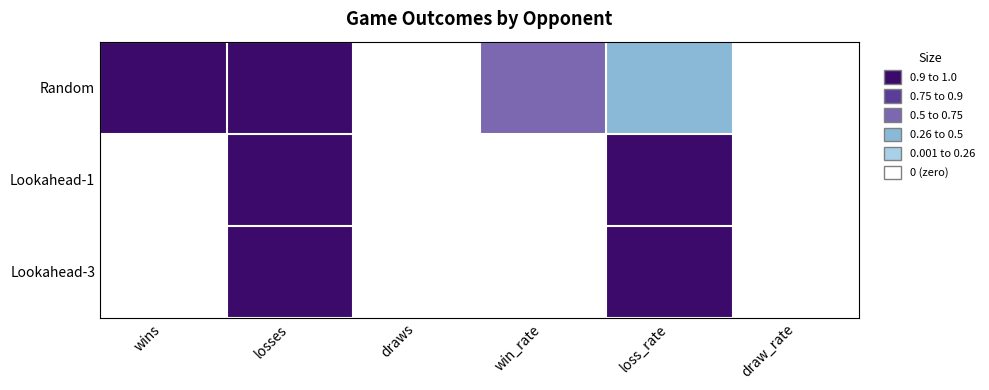

Which series has the largest total across all categories?

Random